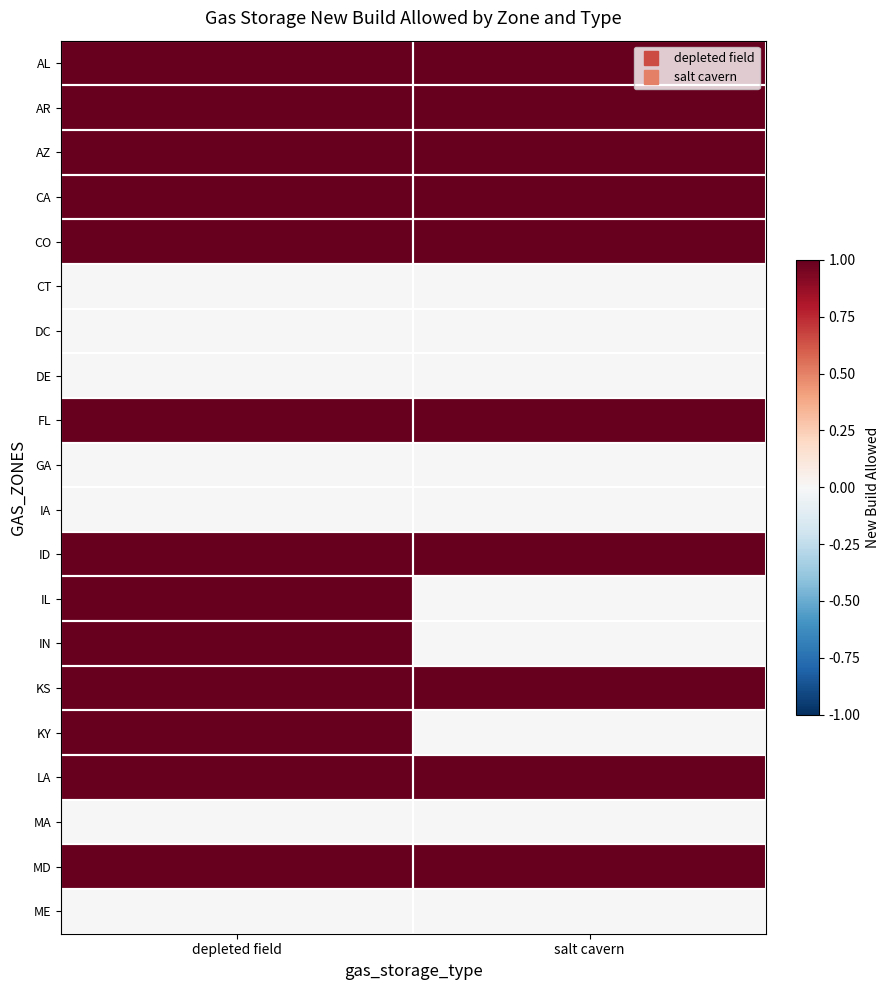

What is the spread (max minus min) of values at depleted field?

1